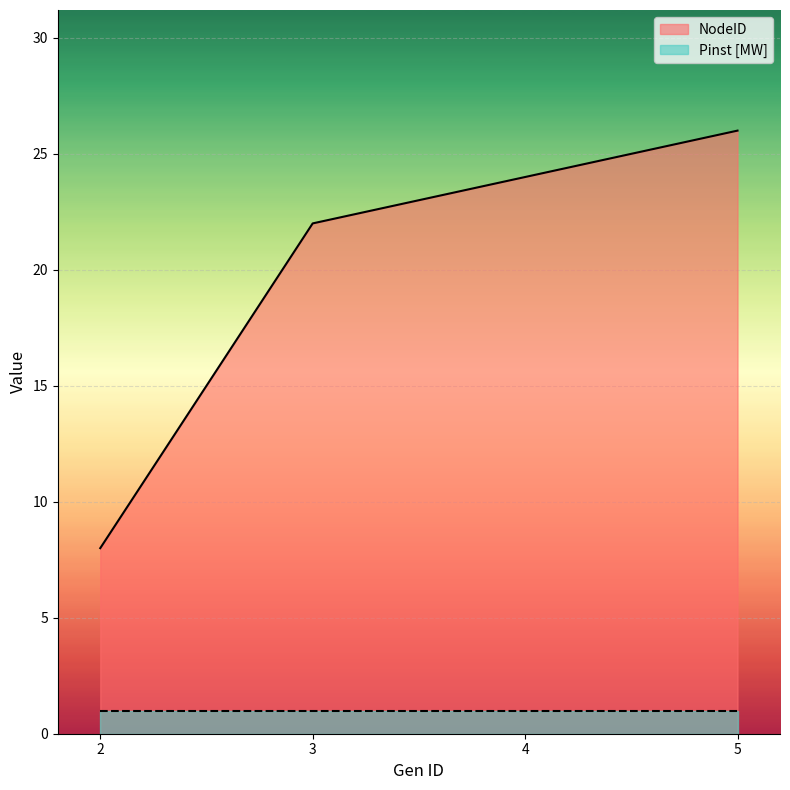

True or false: the data shows 24 at 4.

True